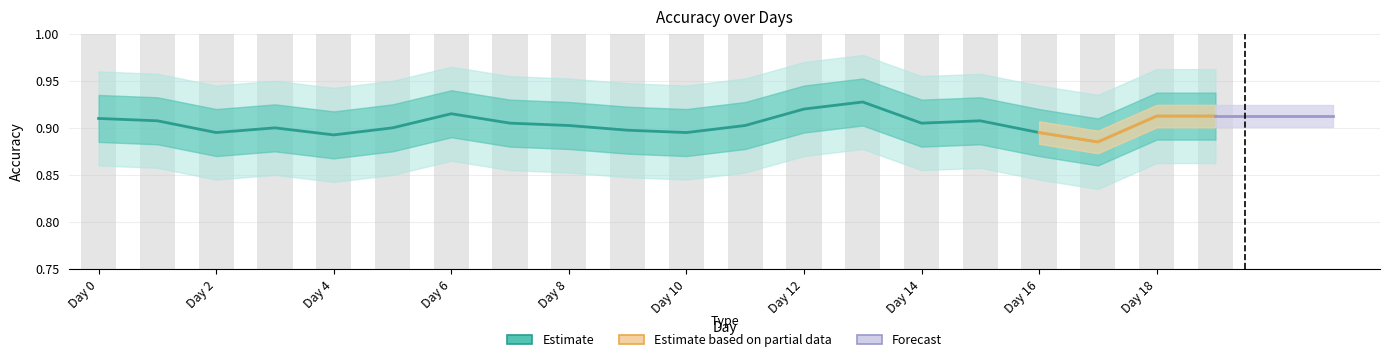

Between Day 1 and Day 2, which is larger?

Day 1